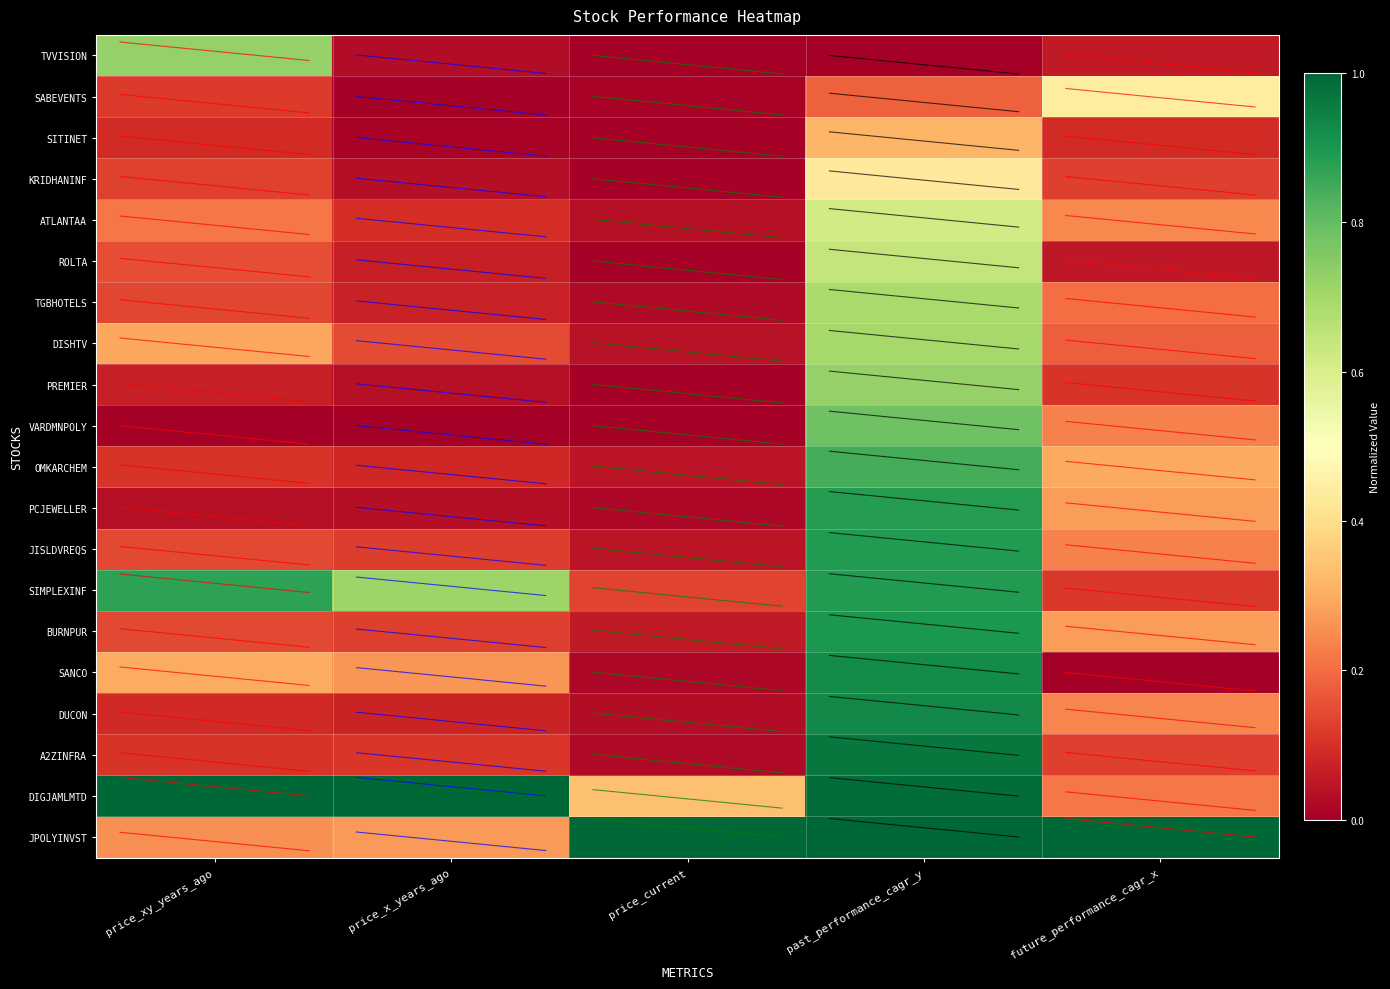

Which has a higher value, price_current or future_performance_cagr_x?

future_performance_cagr_x